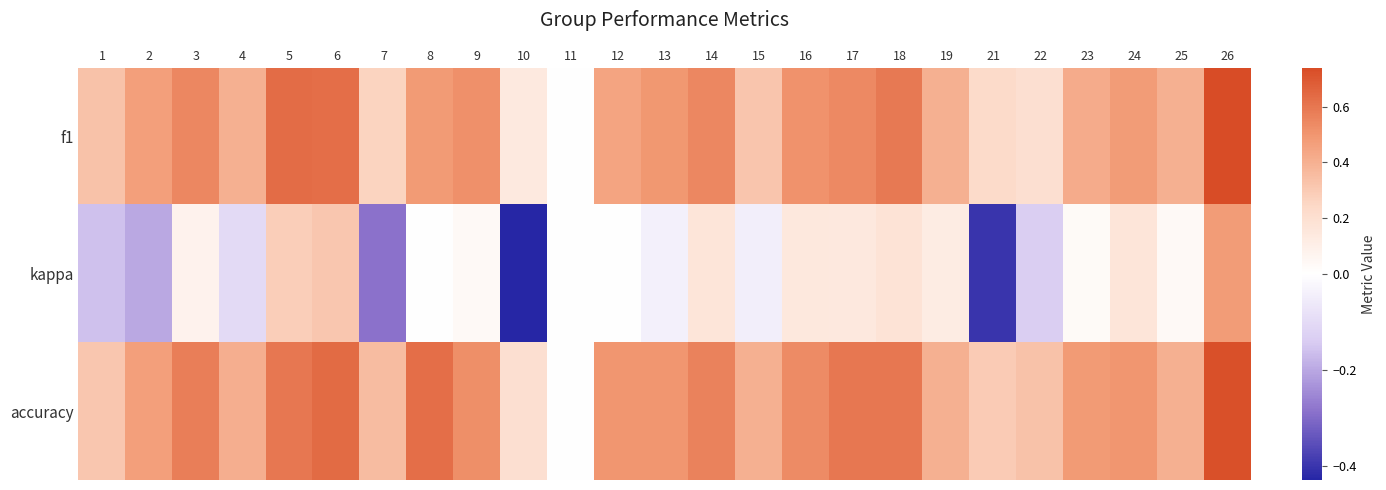

Reading right to left, what are all the values shown in this chart?

f1: 26=0.7	25=0.4	24=0.5	23=0.4	22=0.2	21=0.2	19=0.4	18=0.6	17=0.5	16=0.5	15=0.3	14=0.5	13=0.5	12=0.5	11=0.0	10=0.1	9=0.5	8=0.5	7=0.3	6=0.6	5=0.6	4=0.4	3=0.5	2=0.5	1=0.3
kappa: 26=0.5	25=0.0	24=0.2	23=0.0	22=-0.1	21=-0.4	19=0.1	18=0.2	17=0.1	16=0.1	15=-0.0	14=0.2	13=-0.0	12=0.0	11=0.0	10=-0.4	9=0.0	8=0.0	7=-0.3	6=0.3	5=0.3	4=-0.1	3=0.1	2=-0.2	1=-0.2
accuracy: 26=0.7	25=0.4	24=0.5	23=0.5	22=0.3	21=0.3	19=0.4	18=0.6	17=0.6	16=0.5	15=0.4	14=0.6	13=0.5	12=0.5	11=0.0	10=0.2	9=0.5	8=0.6	7=0.4	6=0.6	5=0.6	4=0.4	3=0.6	2=0.5	1=0.3